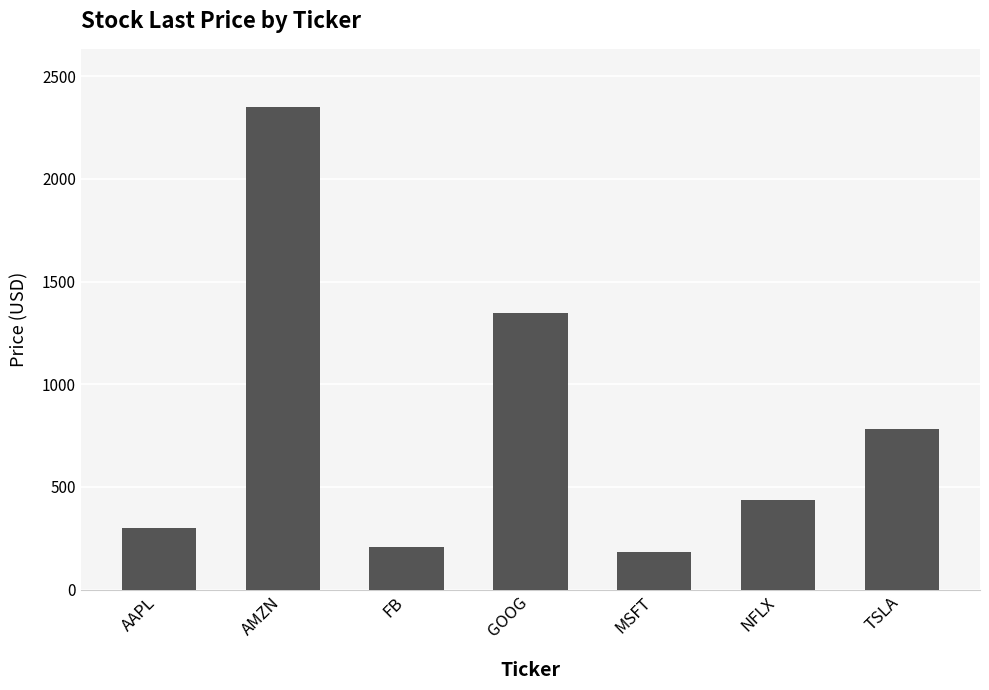

Reading left to right, list all the values displayed in this chart.

AAPL=300.6	AMZN=2351.3	FB=208.5	GOOG=1347.3	MSFT=182.5	NFLX=434.3	TSLA=782.6